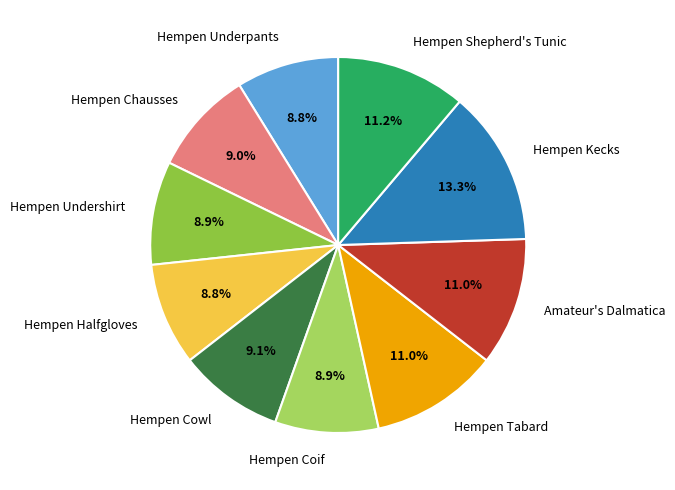

To the nearest percent, what is the difference between the largest and smallest slice percentages?

4%